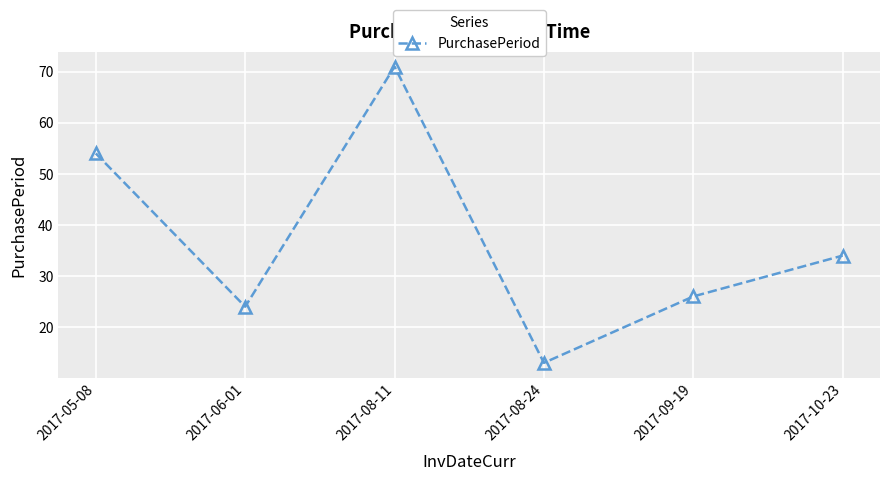

List the labels in order of value, smallest first.

2017-08-24, 2017-06-01, 2017-09-19, 2017-10-23, 2017-05-08, 2017-08-11